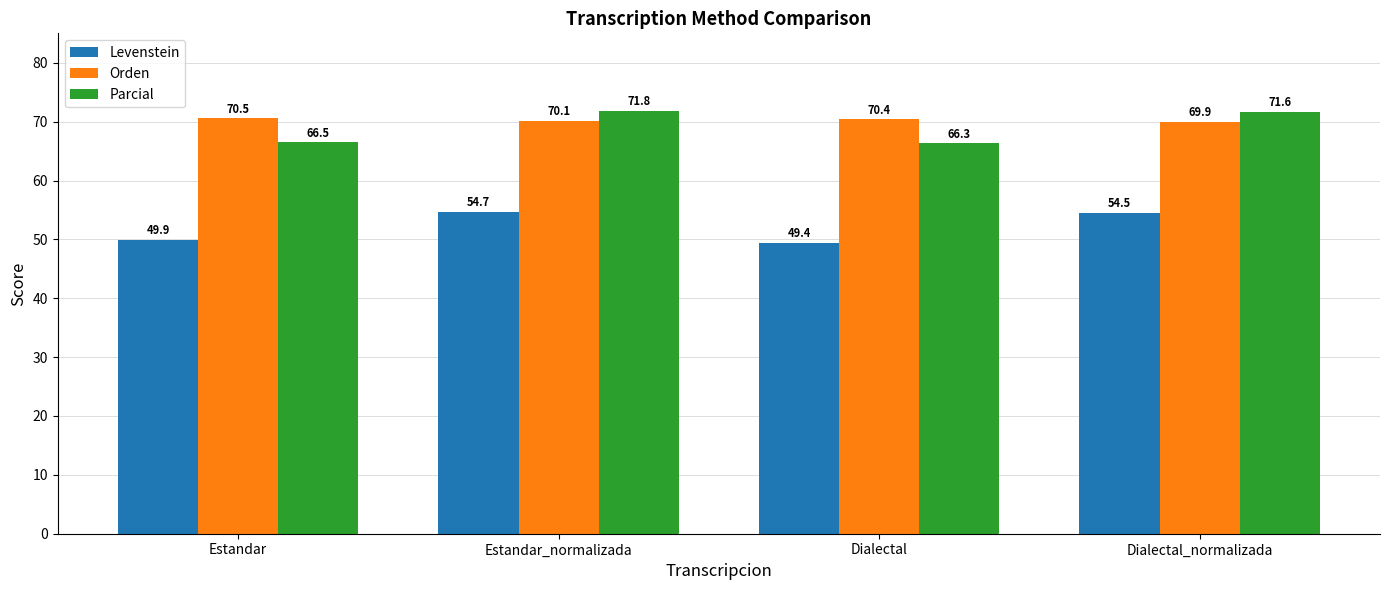

True or false: Levenstein has a value of 49.4 at Dialectal.

True